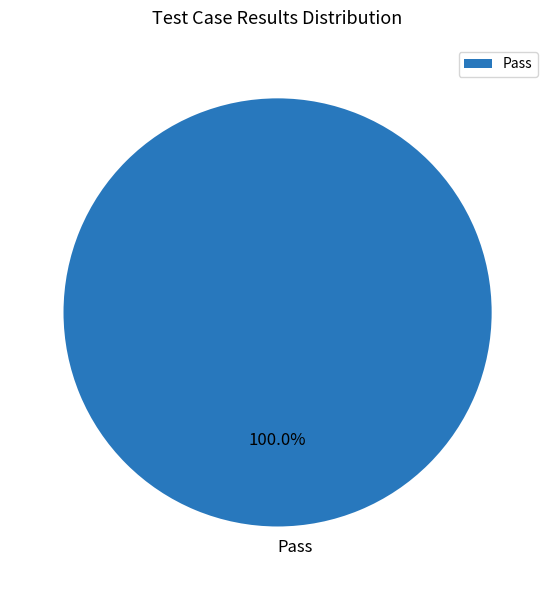

Is there a majority slice in this chart?

Yes